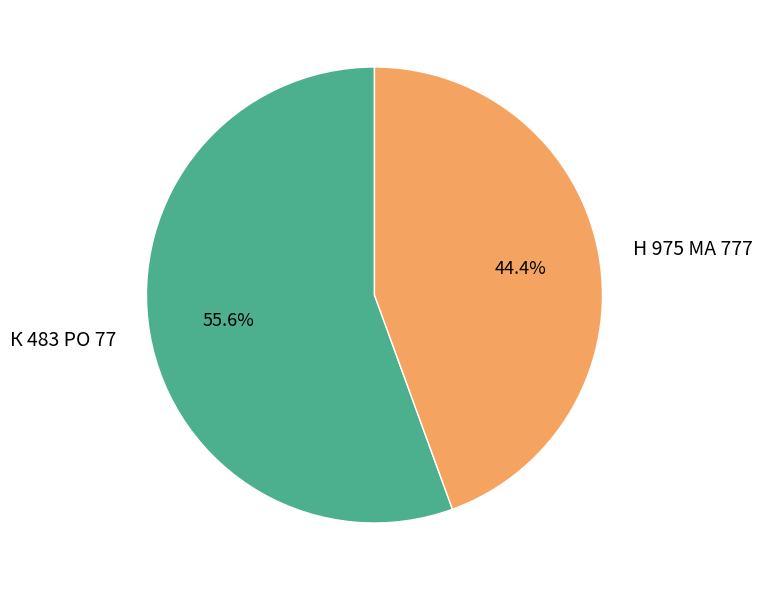

Is there any slice that represents more than half of the pie?

Yes